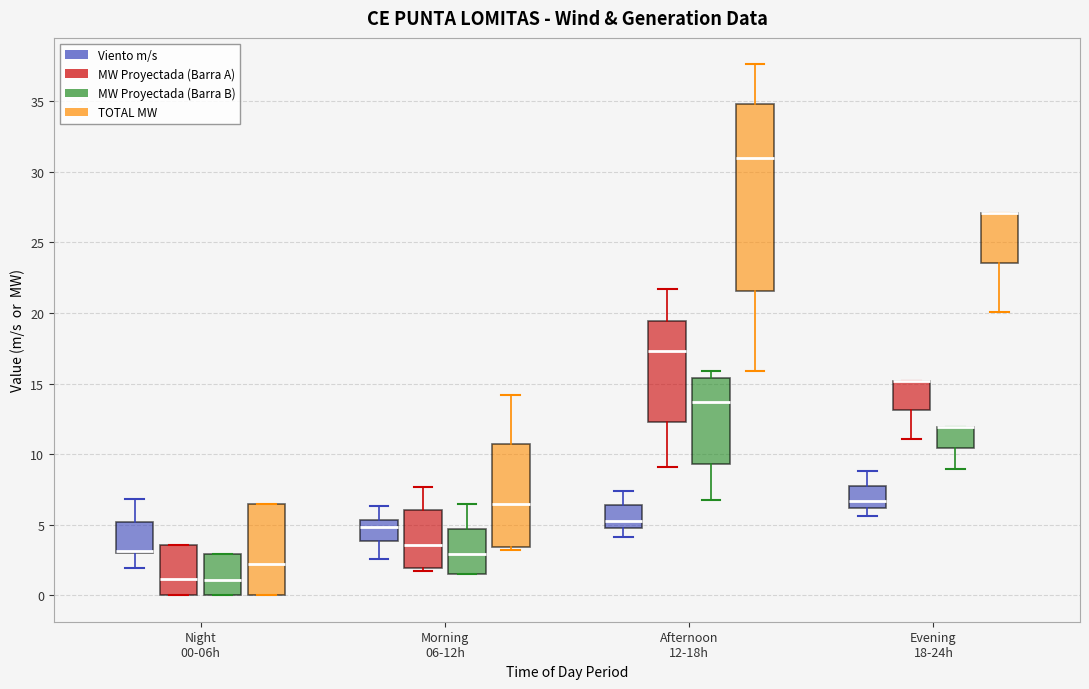

Reading left to right, transcribe this box plot: for each box, give where its median line is, the range the box spans, and where its two whiskers end, as read against the y-axis. The values are not printed on the chart, so give them approximately, as read against the axis.

Night 00-06h (Viento m/s): median 3.0 (just above the box's lower edge), box 3.0 to 5.0, whiskers 2.0 to 7.0
Night 00-06h (MW Proyectada (Barra A)): median 1.0, box 0.0 to 3.5, whiskers 0.0 to 3.5
Night 00-06h (MW Proyectada (Barra B)): median 1.0, box 0.0 to 3.0, whiskers 0.0 to 3.0
Night 00-06h (TOTAL MW): median 2.0, box 0.0 to 6.5, whiskers 0.0 to 6.5
Morning 06-12h (Viento m/s): median 5.0, box 4.0 to 5.5, whiskers 2.5 to 6.5
Morning 06-12h (MW Proyectada (Barra A)): median 3.5, box 2.0 to 6.0, whiskers 1.5 to 7.5
Morning 06-12h (MW Proyectada (Barra B)): median 3.0, box 1.5 to 4.5, whiskers 1.5 to 6.5
Morning 06-12h (TOTAL MW): median 6.5, box 3.5 to 10.5, whiskers 3.0 to 14.0
Afternoon 12-18h (Viento m/s): median 5.5, box 5.0 to 6.5, whiskers 4.0 to 7.5
Afternoon 12-18h (MW Proyectada (Barra A)): median 17.5, box 12.5 to 19.5, whiskers 9.0 to 21.5
Afternoon 12-18h (MW Proyectada (Barra B)): median 13.5, box 9.5 to 15.5, whiskers 7.0 to 16.0
Afternoon 12-18h (TOTAL MW): median 31.0, box 21.5 to 35.0, whiskers 16.0 to 37.5
Evening 18-24h (Viento m/s): median 6.5, box 6.0 to 8.0, whiskers 5.5 to 9.0
Evening 18-24h (MW Proyectada (Barra A)): median 15.0 (drawn on the box's upper edge), box 13.0 to 15.0, whiskers 11.0 to 15.0
Evening 18-24h (MW Proyectada (Barra B)): median 12.0 (drawn on the box's upper edge), box 10.5 to 12.0, whiskers 9.0 to 12.0
Evening 18-24h (TOTAL MW): median 27.0 (drawn on the box's upper edge), box 23.5 to 27.0, whiskers 20.0 to 27.0